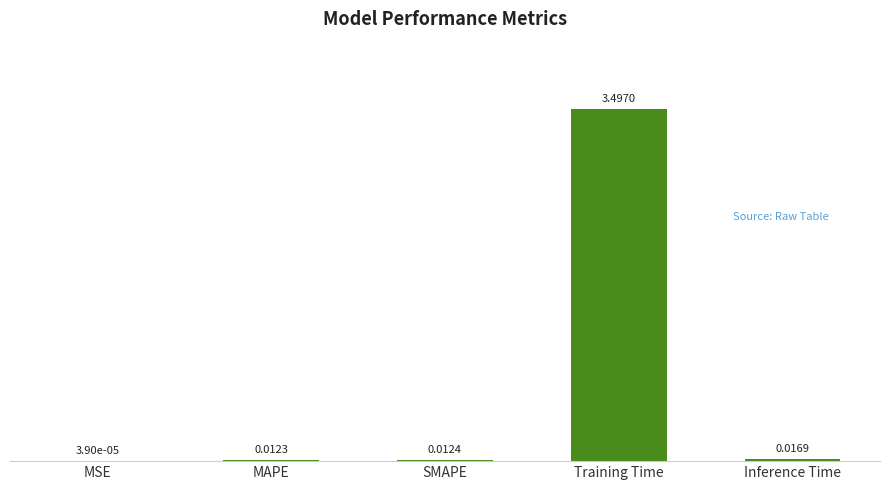

The value at Training Time is 3.5. True or false?

True